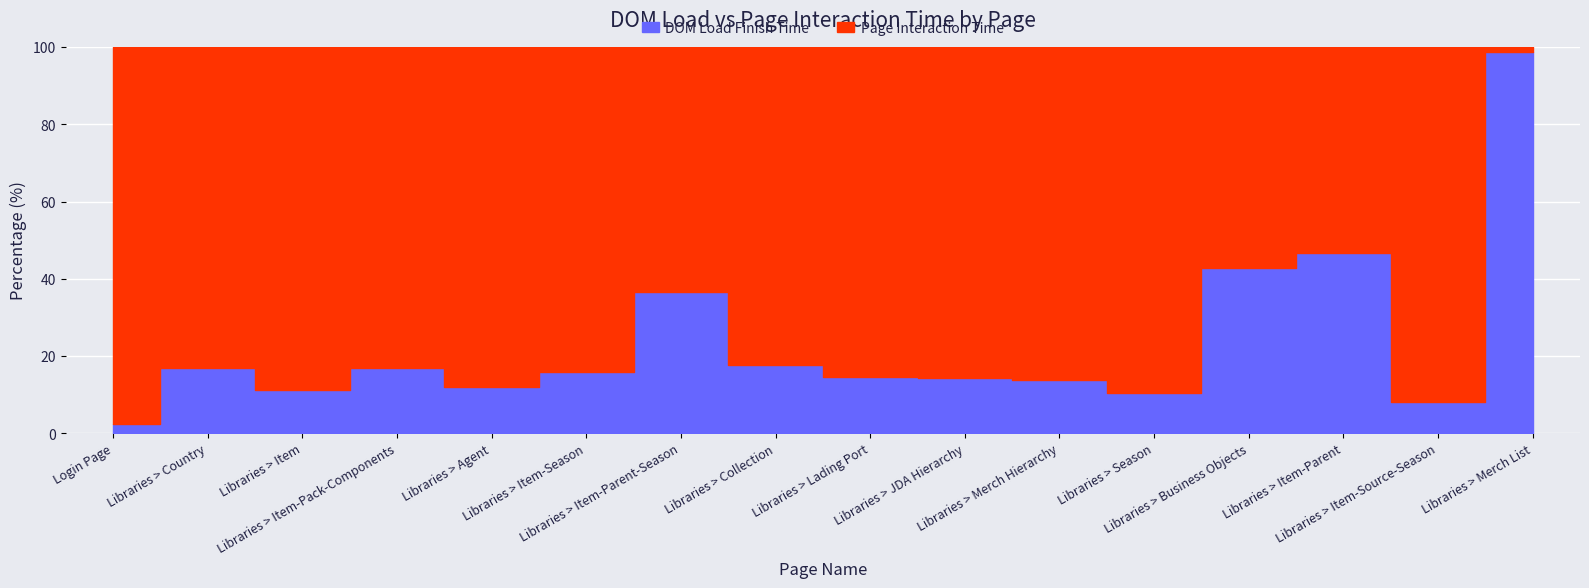

Which series changed the most between Libraries > Country and Libraries > Item-Pack-Components?

Page Interaction Time